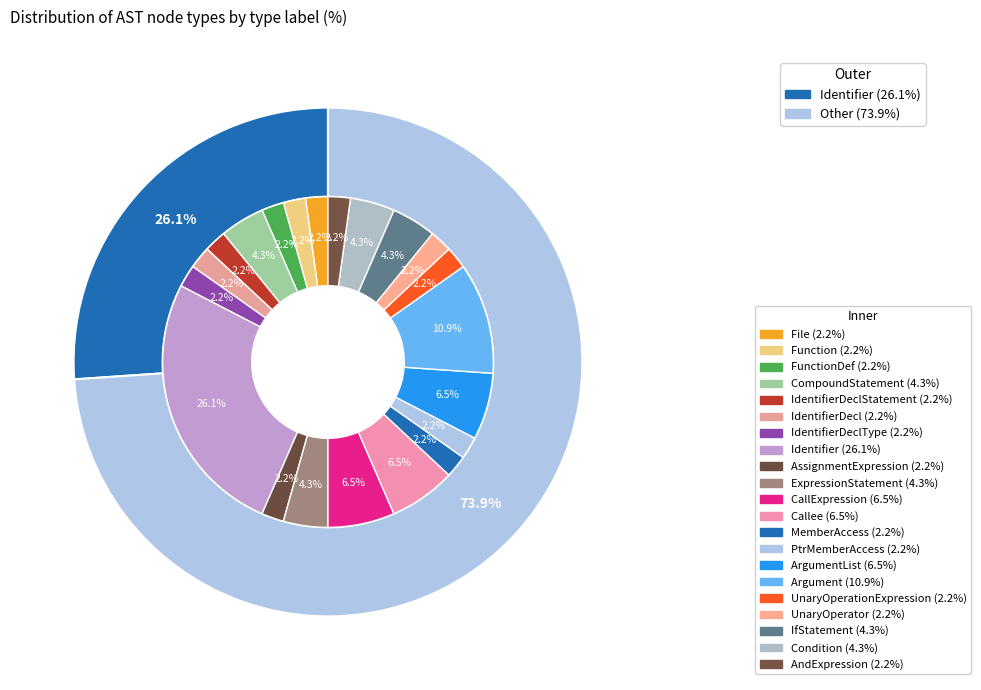

To the nearest percent, what portion does Function represent?

2%